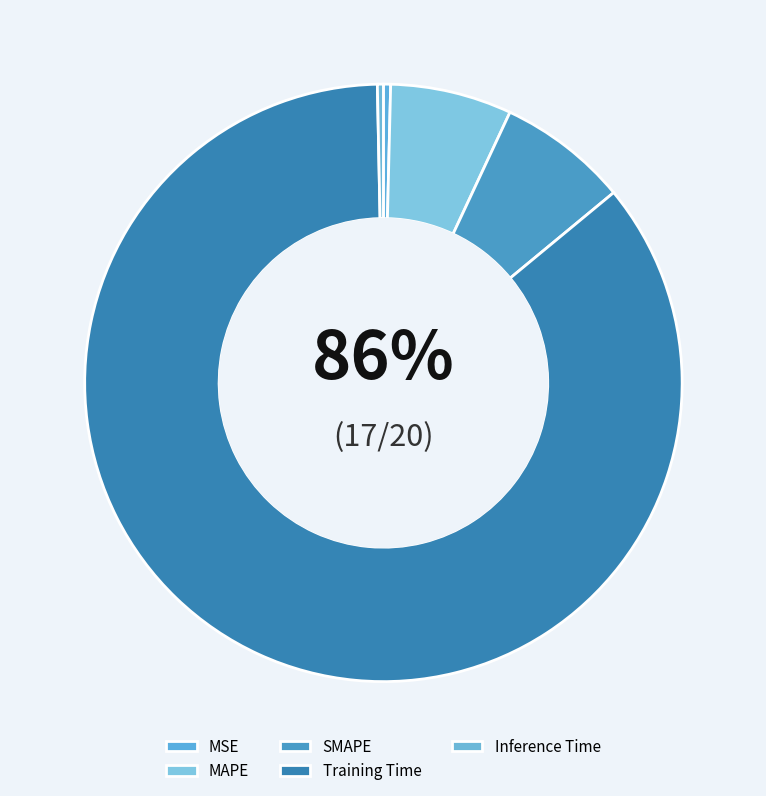

To the nearest percent, what percentage of the pie is MAPE?

7%